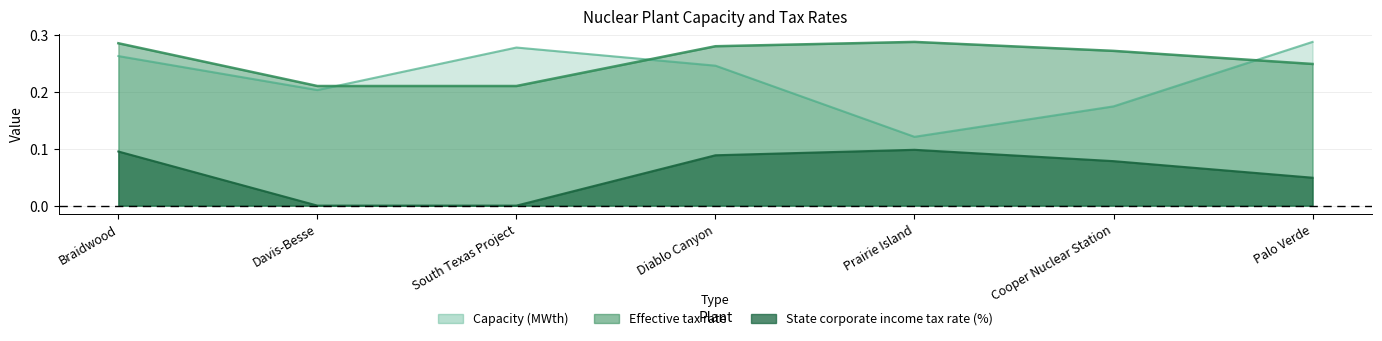

Reading left to right, transcribe all the data shown in this chart.

Capacity (MWth): Braidwood=0.3	Davis-Besse=0.2	South Texas Project=0.3	Diablo Canyon=0.2	Prairie Island=0.1	Cooper Nuclear Station=0.2	Palo Verde=0.3
State corporate income tax rate (%): Braidwood=0.3	Davis-Besse=0.2	South Texas Project=0.2	Diablo Canyon=0.3	Prairie Island=0.3	Cooper Nuclear Station=0.3	Palo Verde=0.2
Effective tax rate: Braidwood=0.1	Davis-Besse=0.0	South Texas Project=0.0	Diablo Canyon=0.1	Prairie Island=0.1	Cooper Nuclear Station=0.1	Palo Verde=0.0